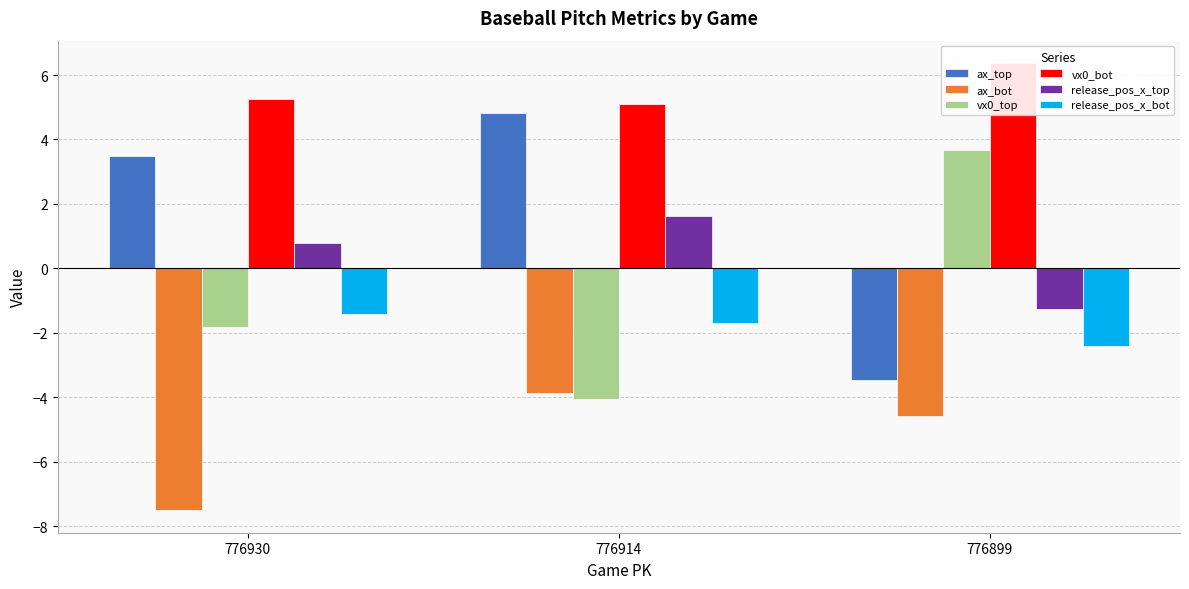

Reading right to left, transcribe all the data shown in this chart.

ax_top: 776899=-3.5	776914=4.8	776930=3.5
ax_bot: 776899=-4.6	776914=-3.9	776930=-7.5
vx0_top: 776899=3.7	776914=-4.0	776930=-1.8
vx0_bot: 776899=6.4	776914=5.1	776930=5.3
release_pos_x_top: 776899=-1.3	776914=1.6	776930=0.8
release_pos_x_bot: 776899=-2.4	776914=-1.7	776930=-1.4